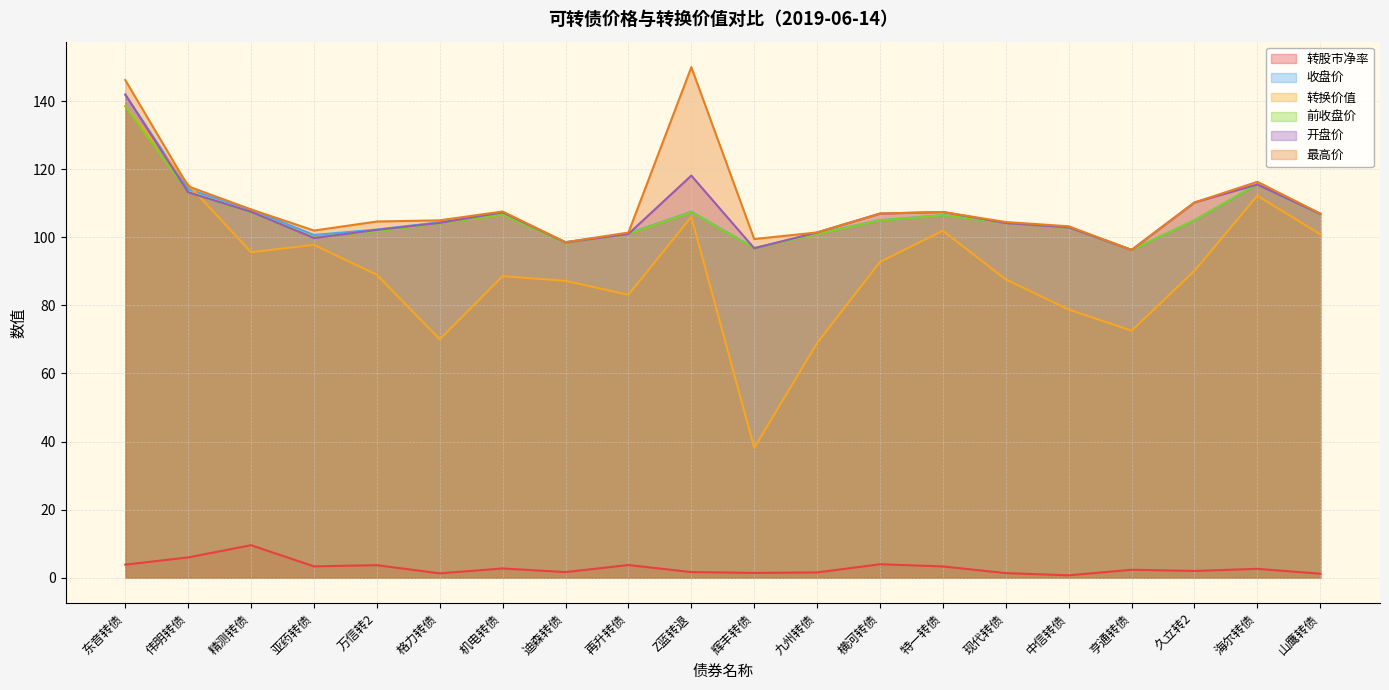

What is the difference between the maximum and minimum values in the 前收盘价 series?

42.2